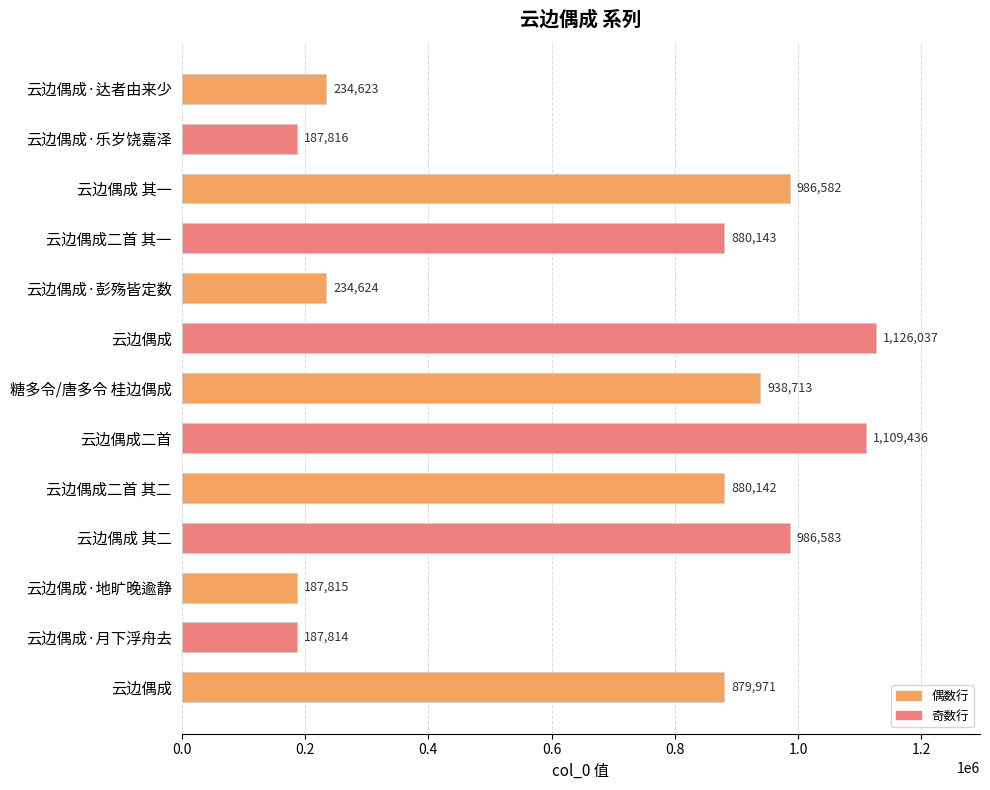

How many bars are there in total?

13